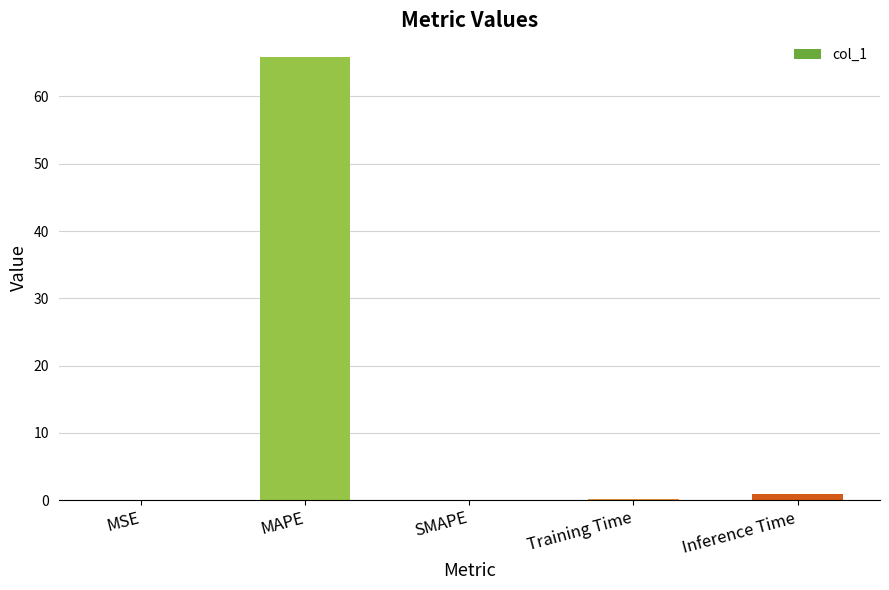

True or false: the data shows -43.8 at SMAPE.

False